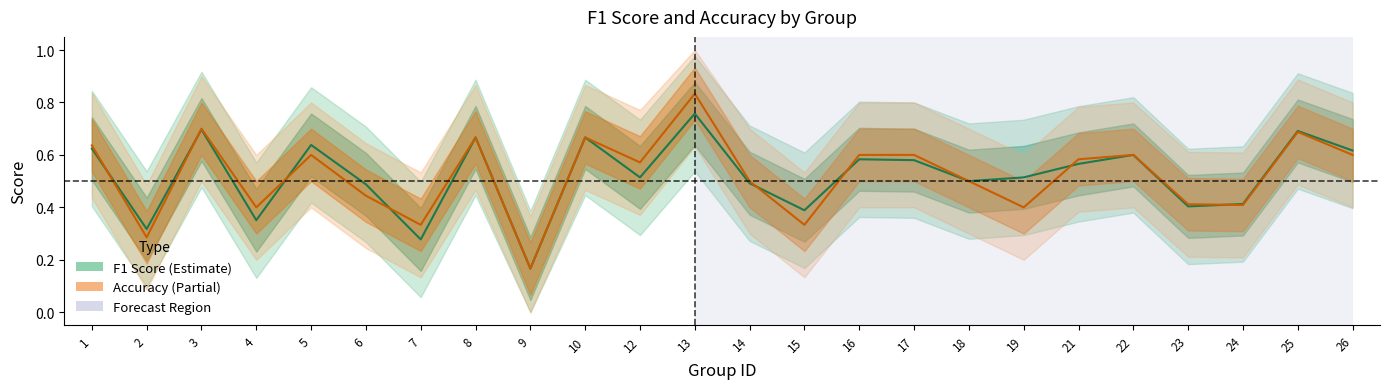

Is it true that accuracy equals 0.3 at 8?

False